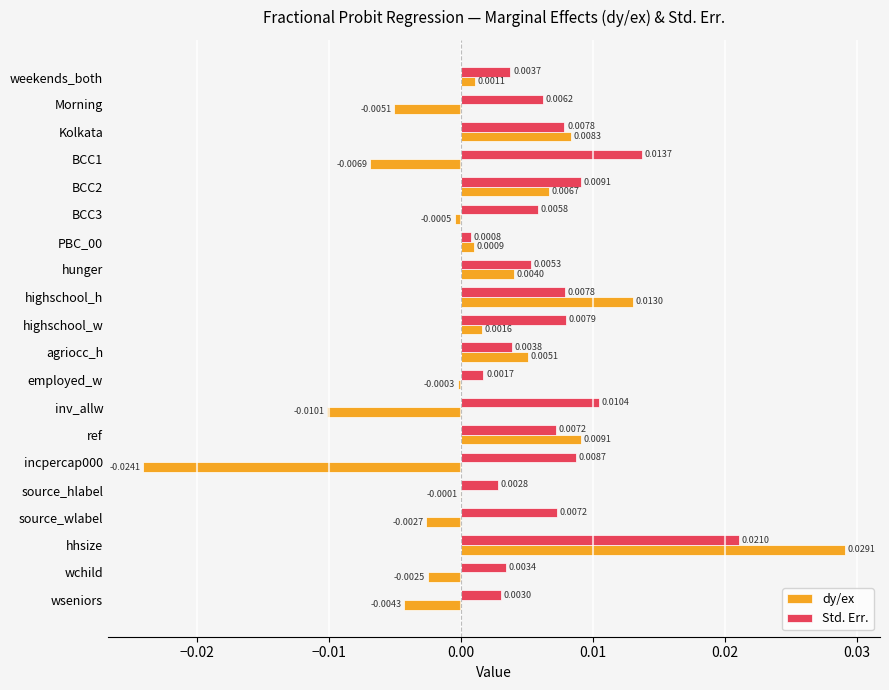

What are all the series names shown in the legend?

dy/ex, Std. Err.